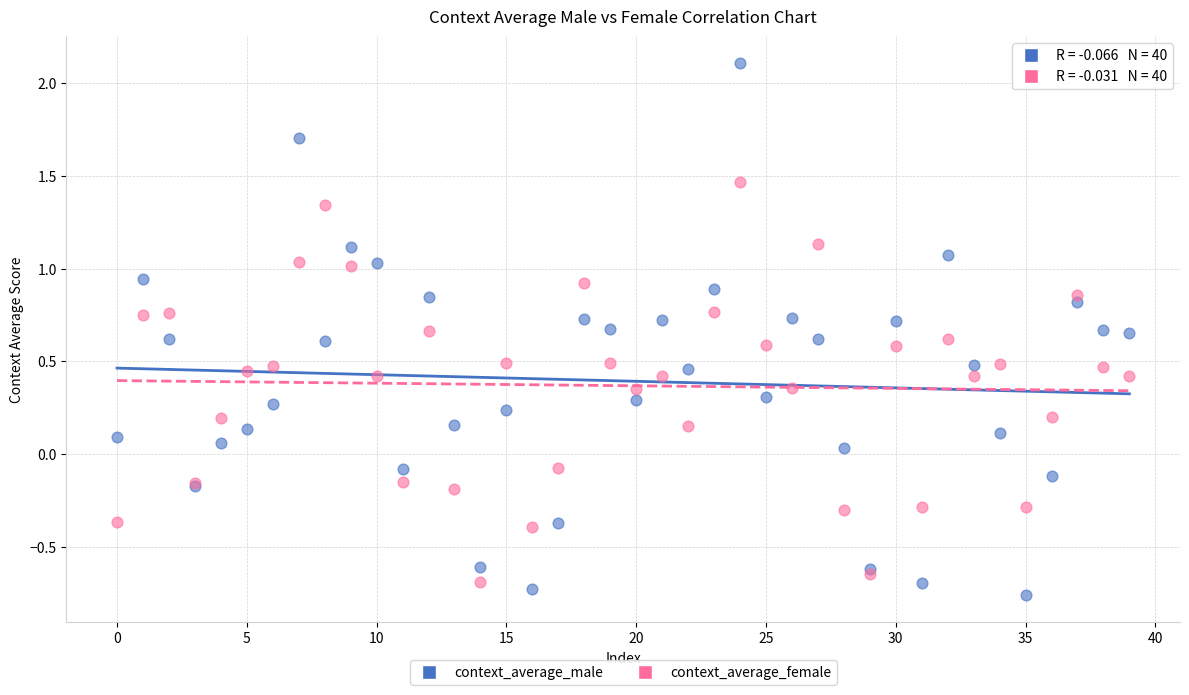

Which series contains the highest Y value?

context_average_male